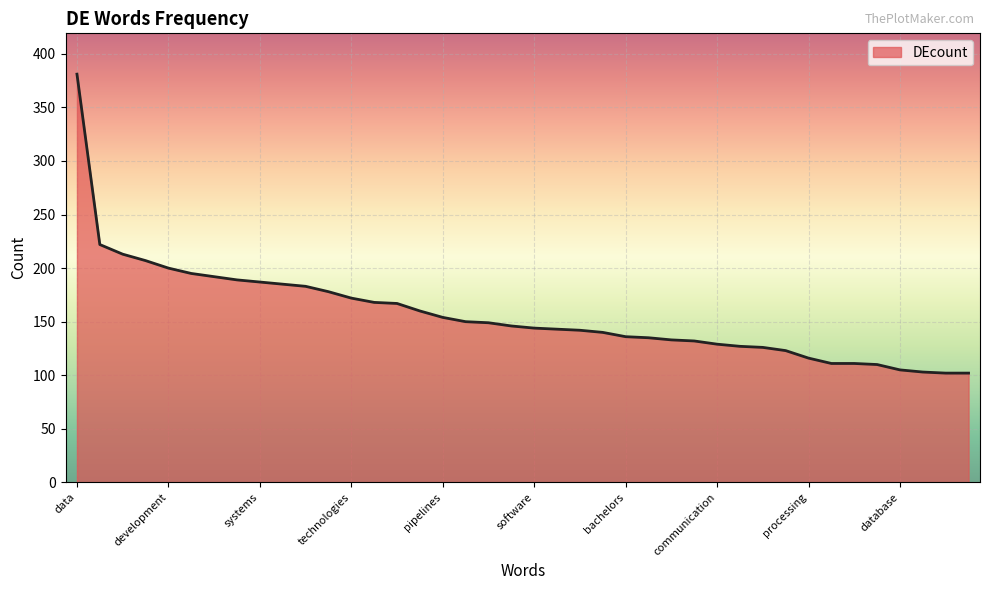

Does the chart display data point markers on the line(s)?

No